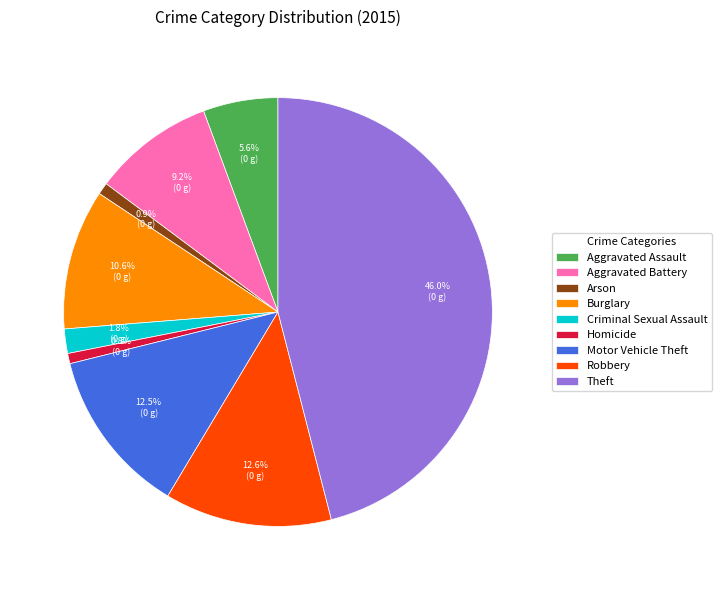

The Motor Vehicle Theft slice represents 13% of the pie. True or false?

True